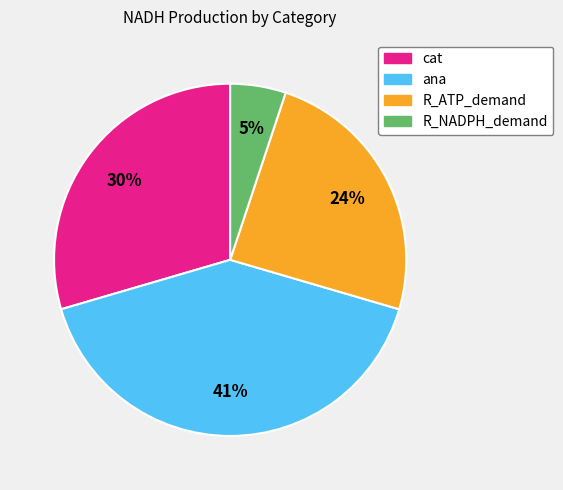

Which category has the smallest portion of the pie?

R_NADPH_demand